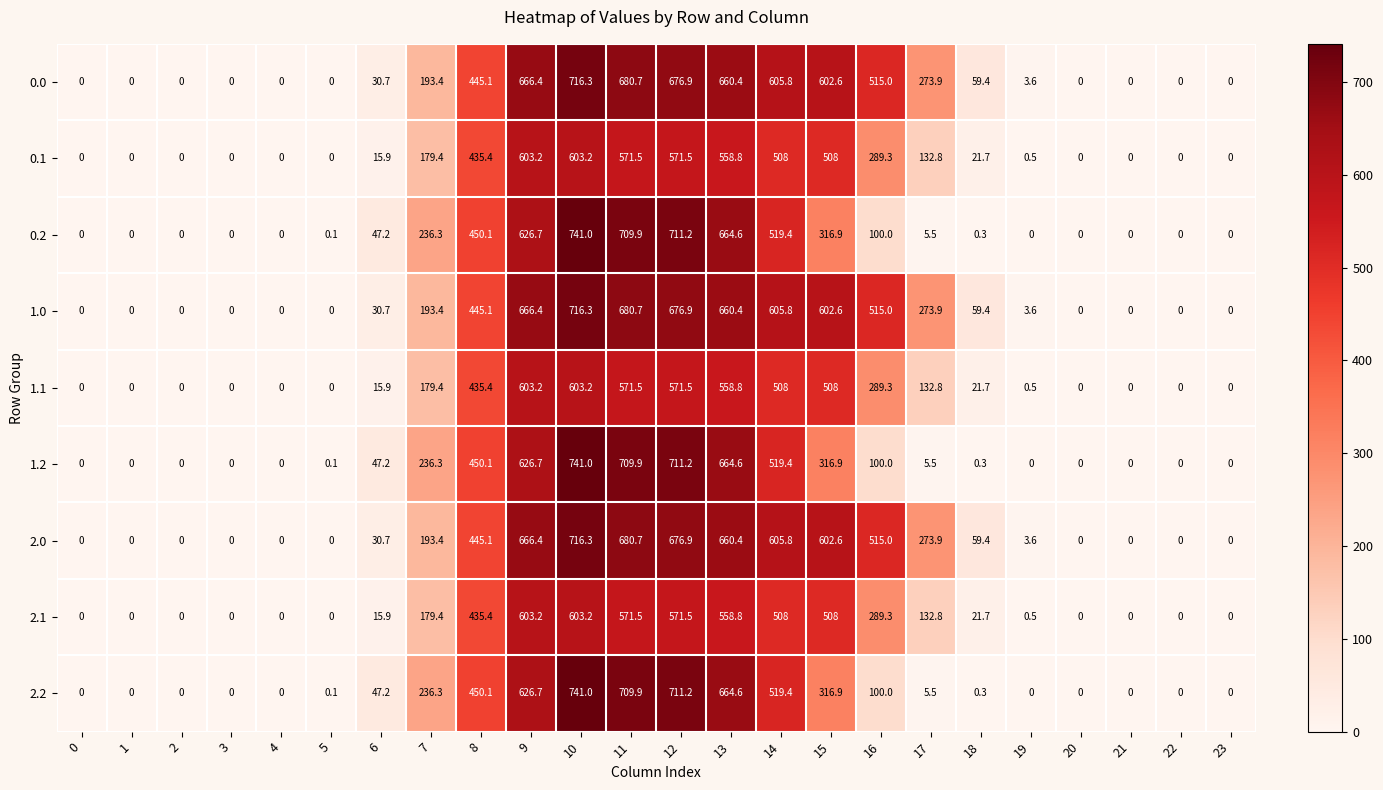

Where is 1.1 nearest to the value 301?

16